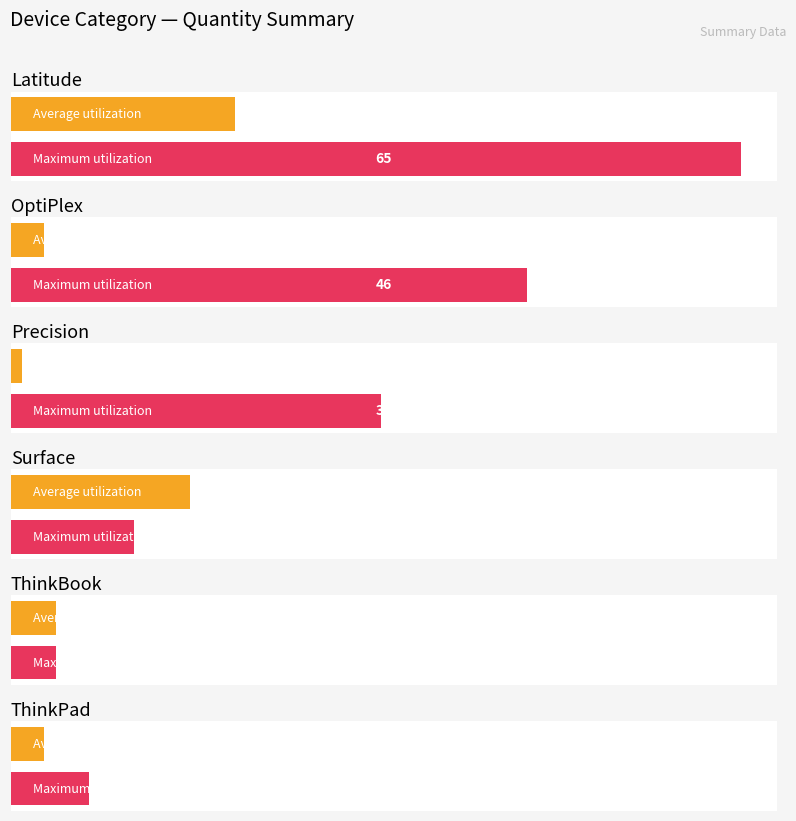

True or false: Average utilization has a value of 3 at 1.

True